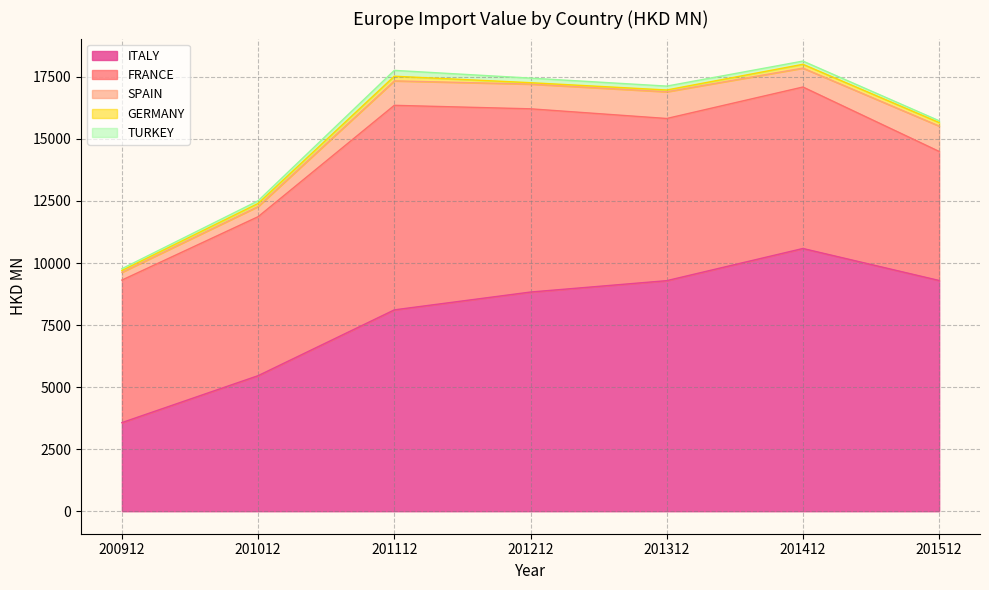

True or false: ITALY and TURKEY cross at least once.

False